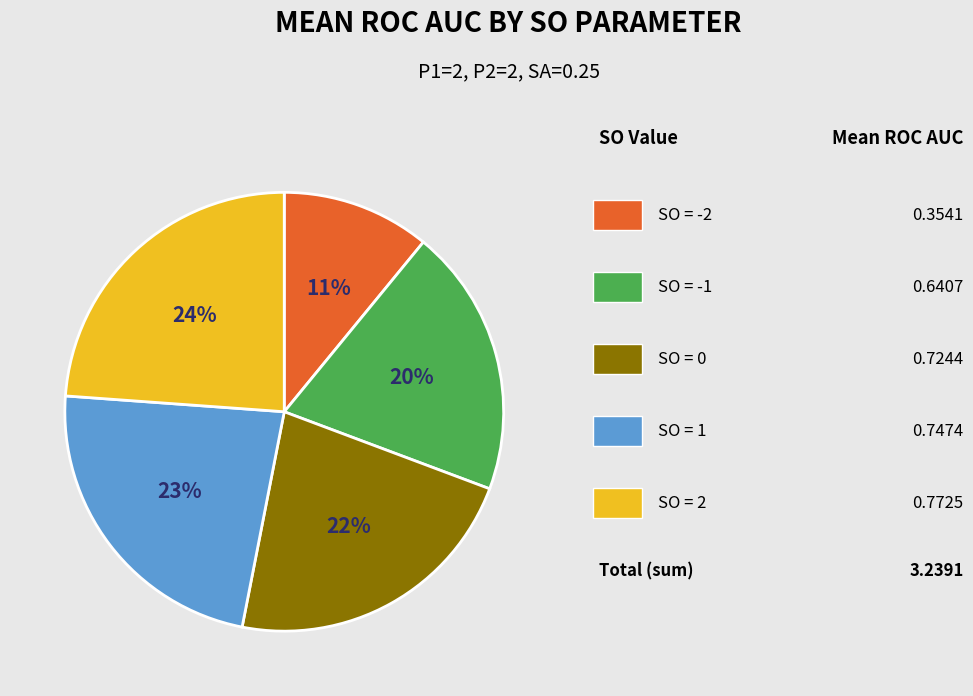

To the nearest percent, what is the difference between the largest and smallest slice percentages?

13%